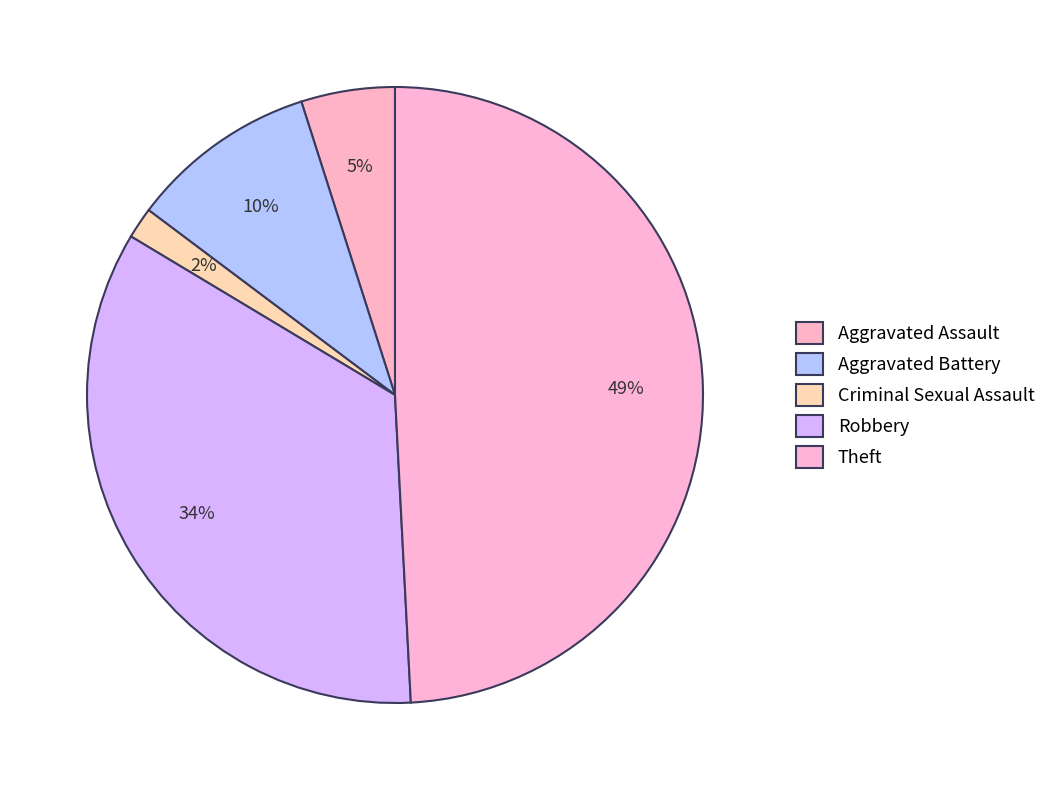

Which slice is the largest?

Theft